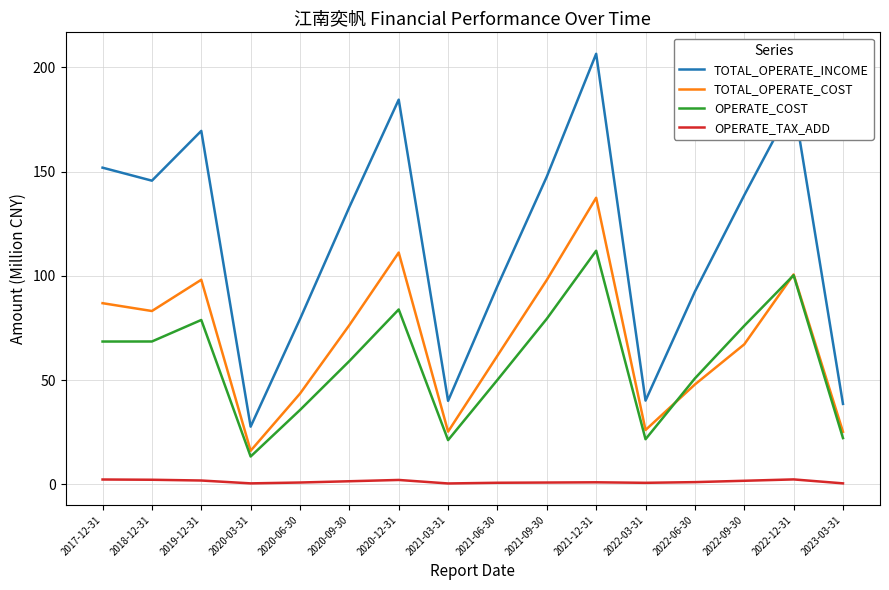

Does the chart display data point markers on the line(s)?

No